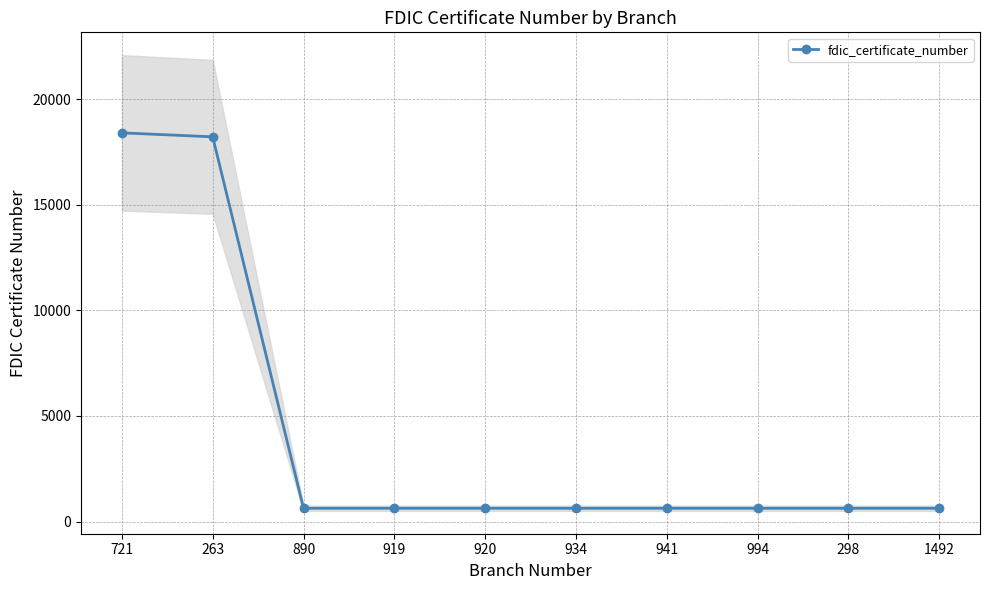

Is it true that the value at 263 is 18221?

True